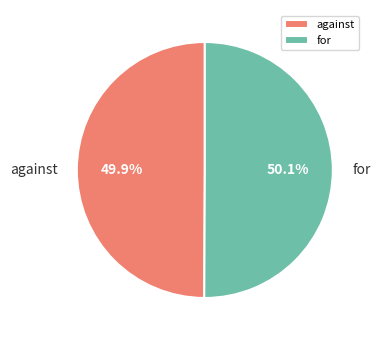

To the nearest percent, what is the average slice percentage?

50%